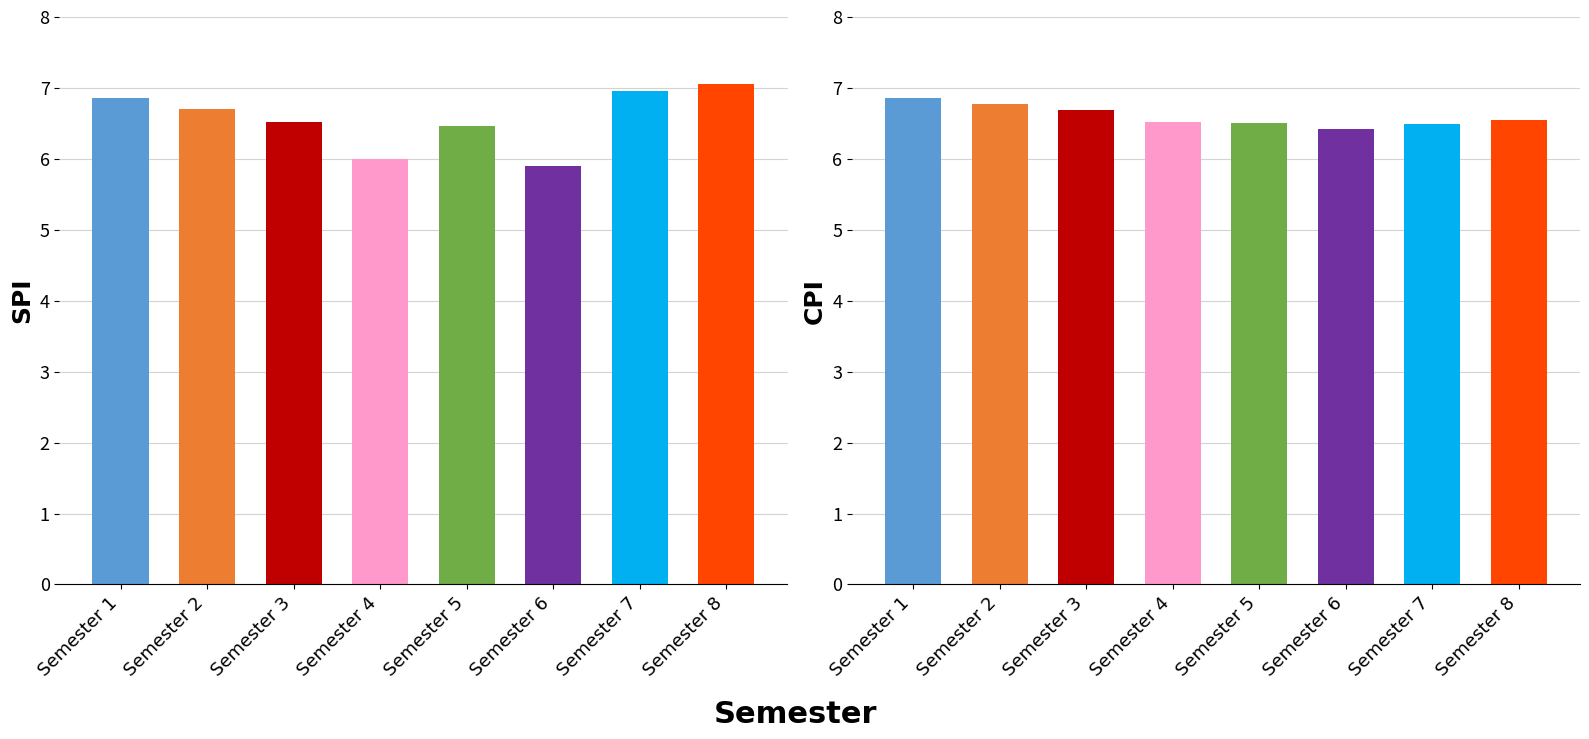

At how many categories does at least one series exceed 6?

8